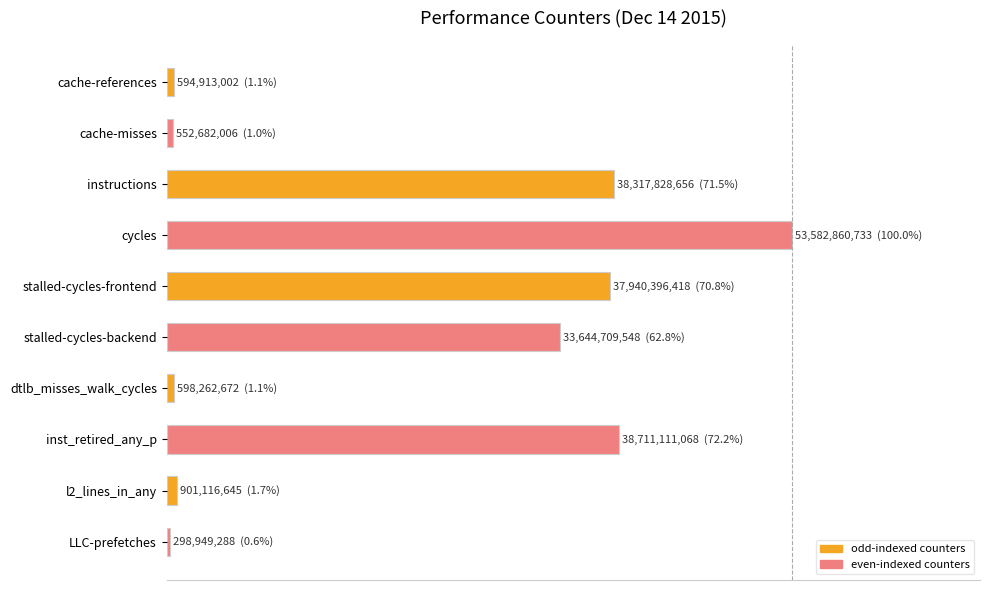

Count the number of categories in the chart.

10